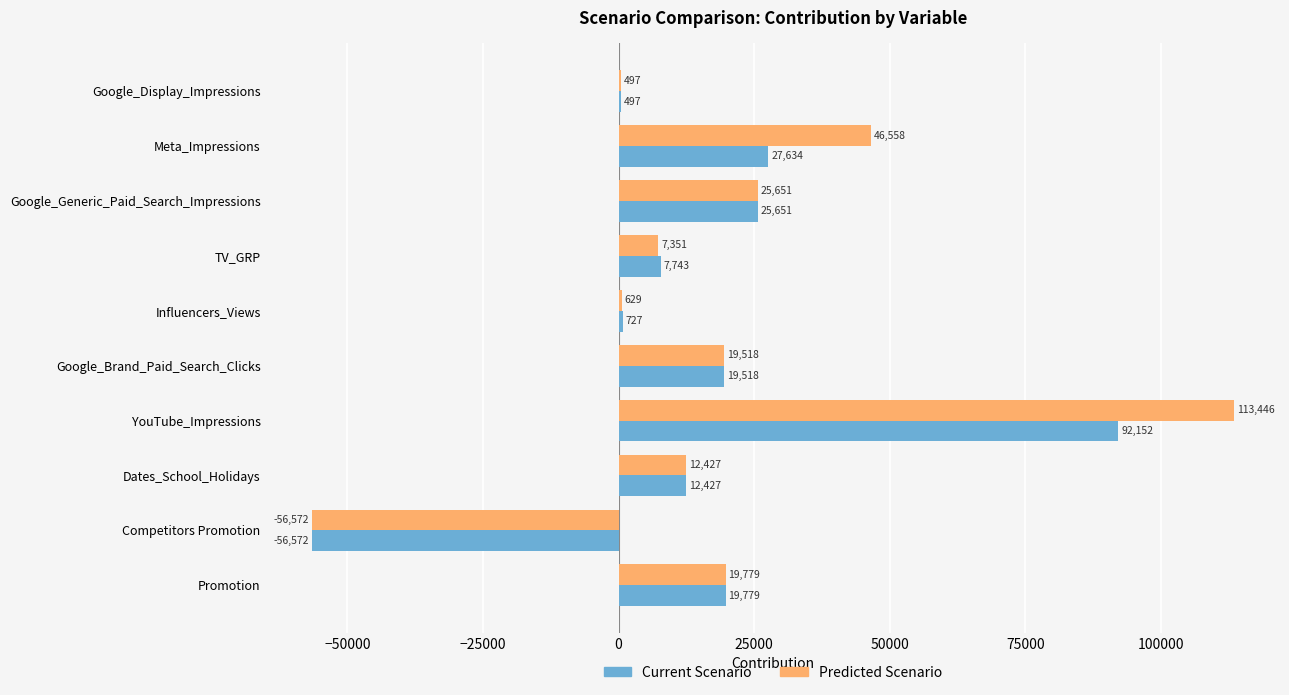

Is the value of Current Scenario at YouTube_Impressions greater than the value of Predicted Scenario at Dates_School_Holidays?

Yes